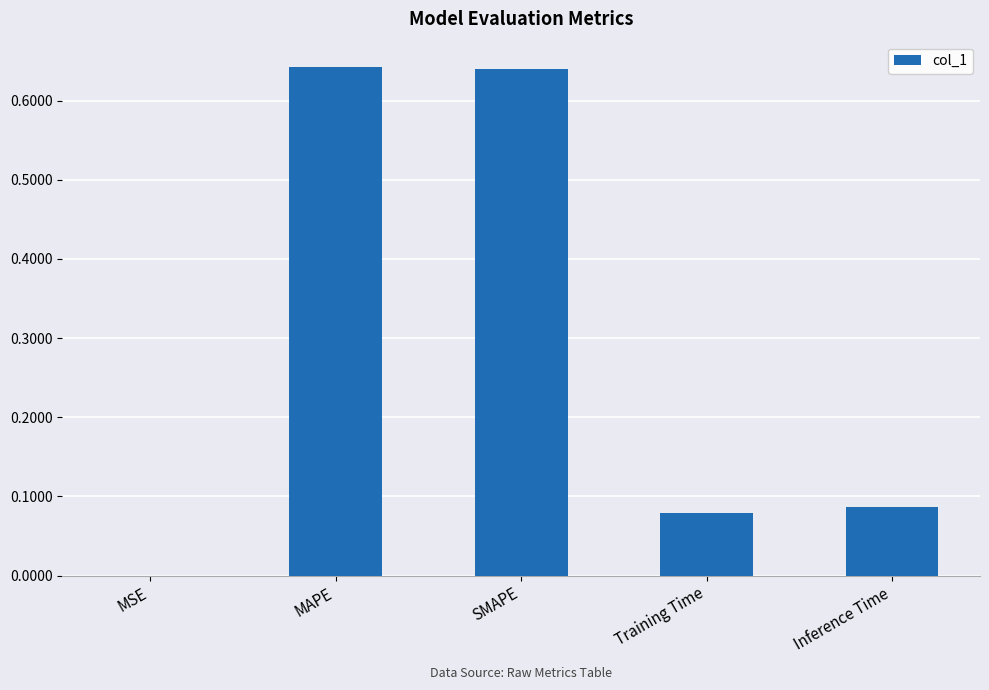

What is the sum of all values?

1.4